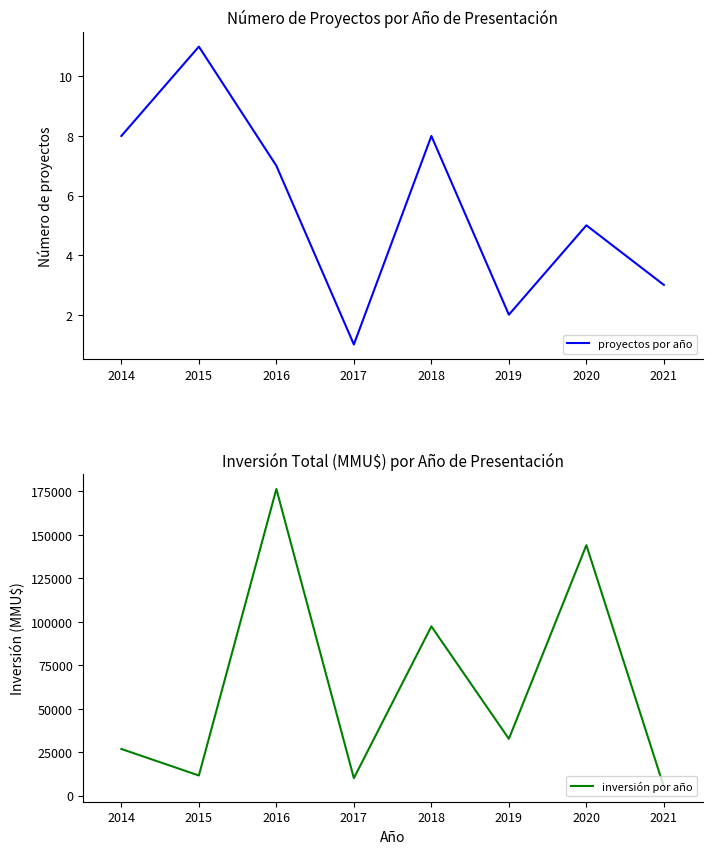

How many values in the proyectos por año series exceed 7?

3